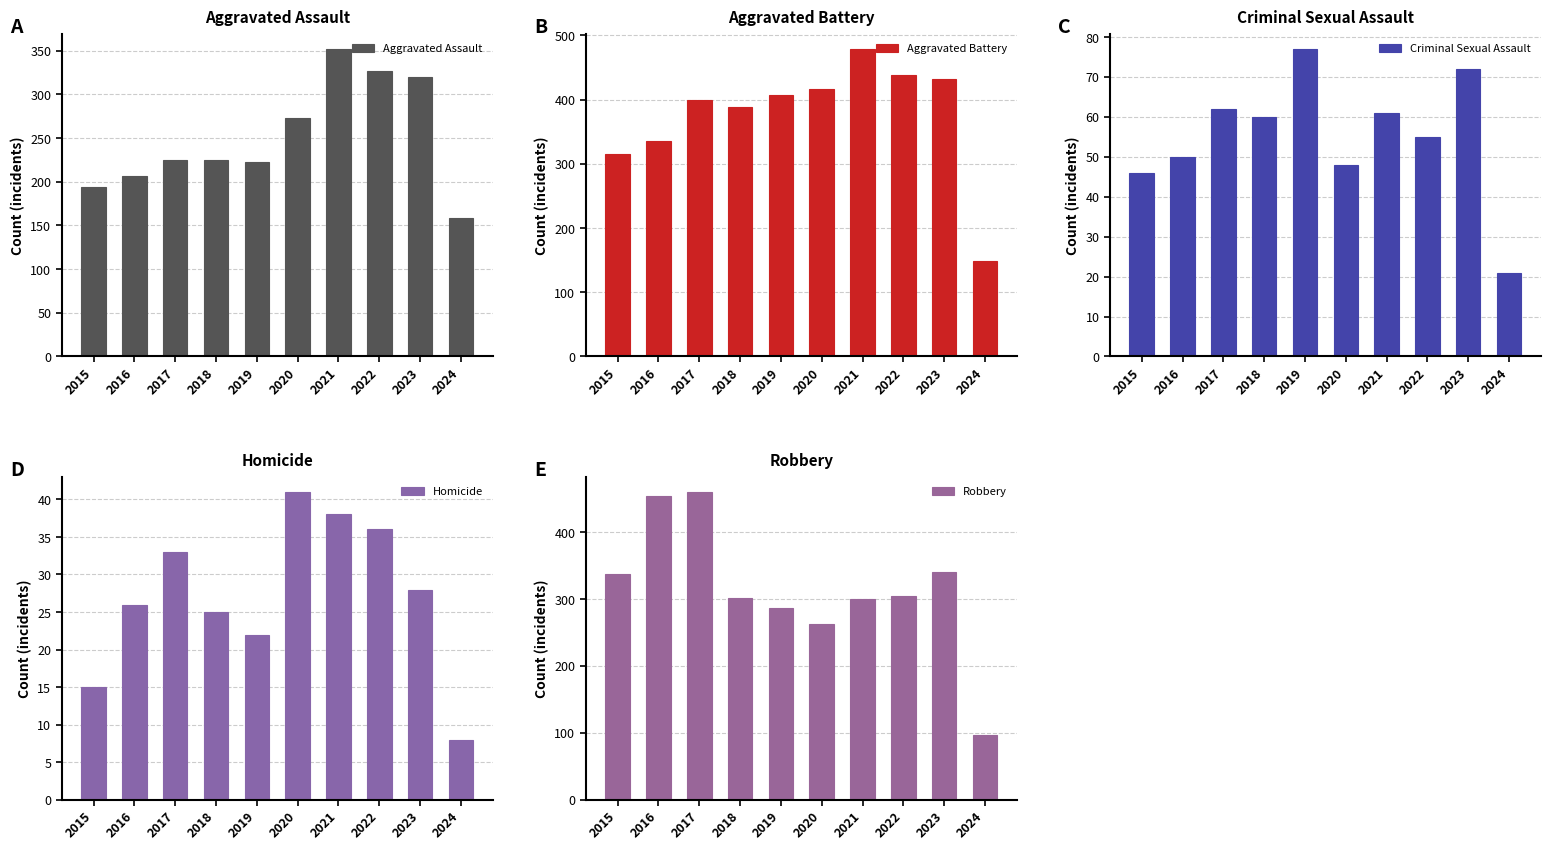

Which category has the lowest value across all series?

2024